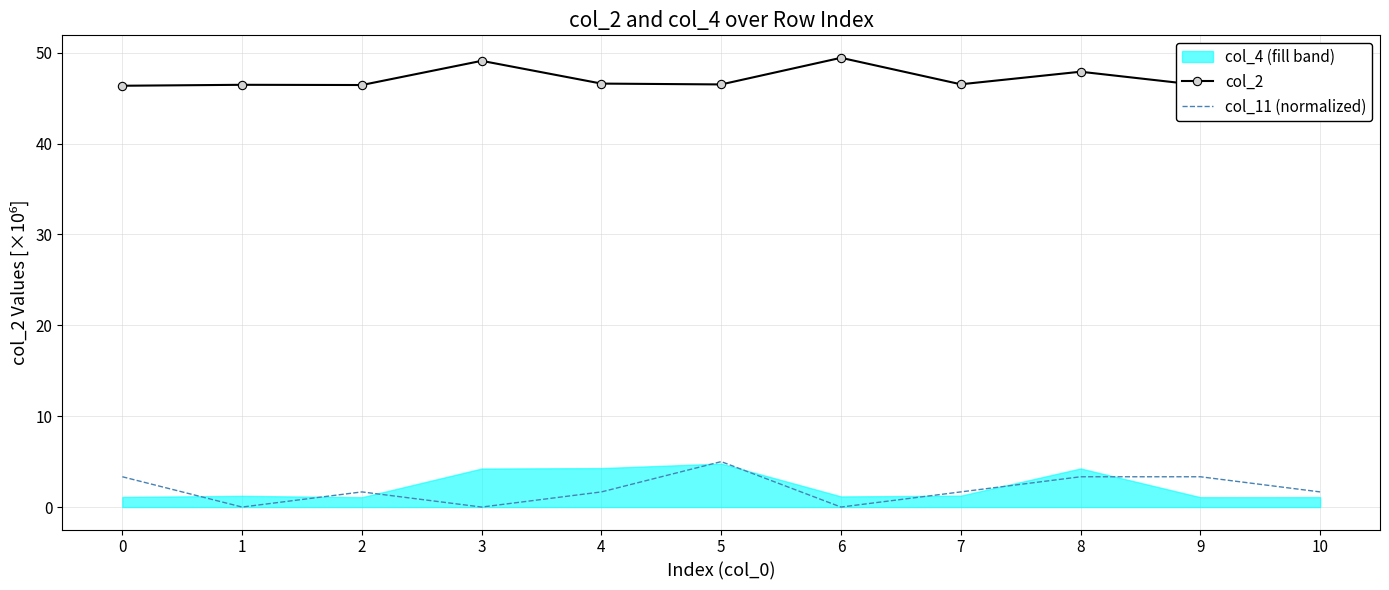

The value of col_2 at 5 is 60.8. True or false?

False